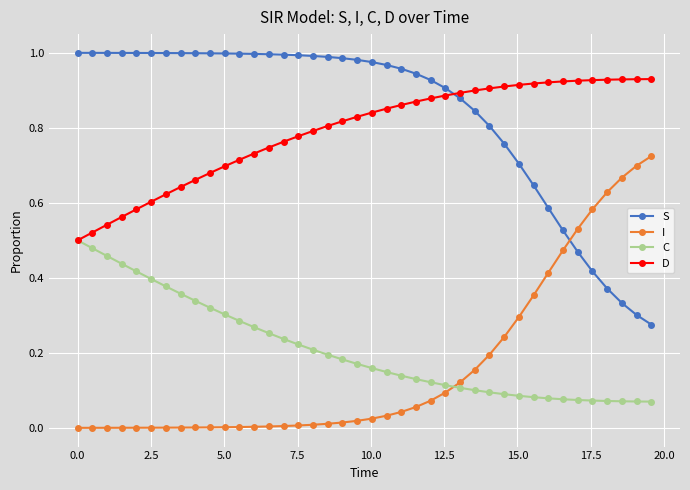

Rank the series by their maximum value, from lowest to highest.

C, I, D, S